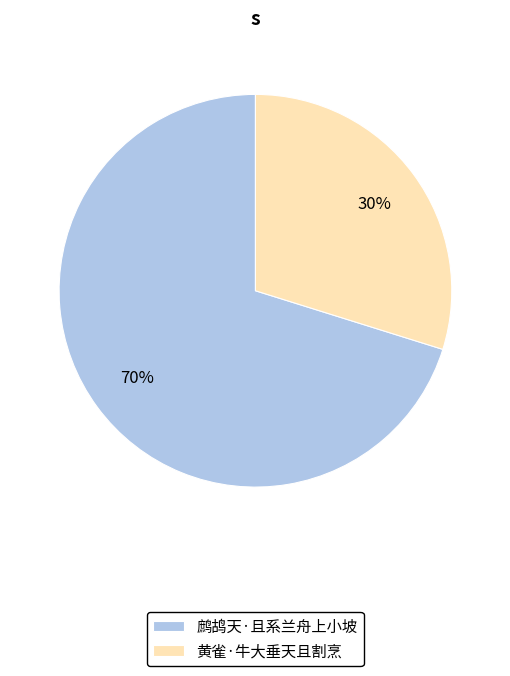

How many slices are in this pie chart?

2